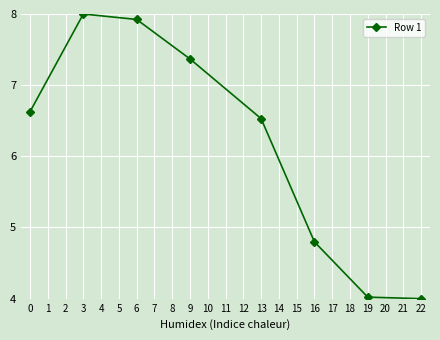

How many values are below 6?

3